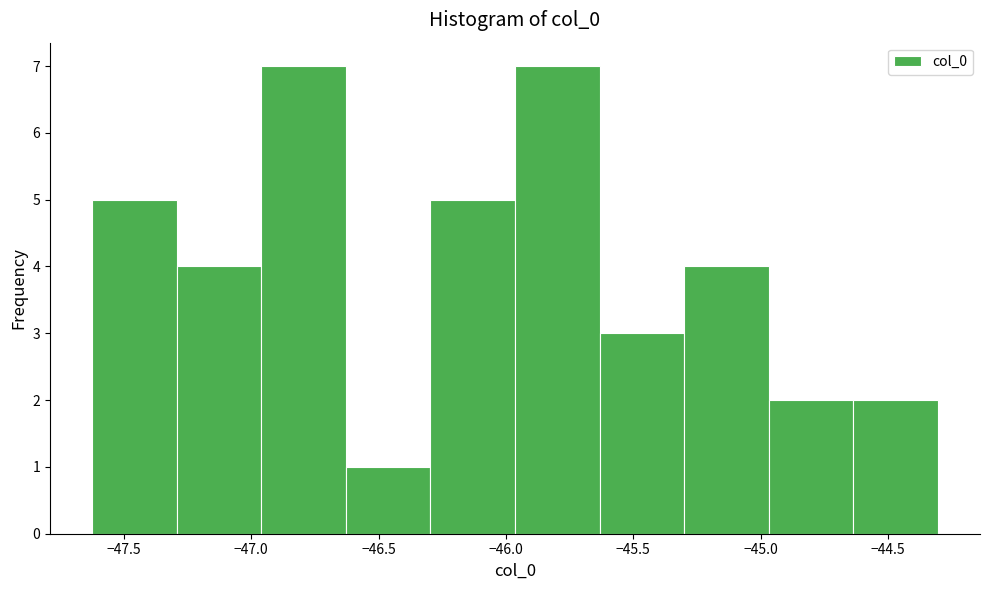

Reading left to right, list every bar in this chart as the range it spans on the x-axis followed by its height. Neither the bar edges nor the heights are printed on the chart, so give them approximately, as read against the axes.

-47.60 to -47.30: 5
-47.30 to -46.95: 4
-46.95 to -46.65: 7
-46.65 to -46.30: 1
-46.30 to -45.95: 5
-45.95 to -45.65: 7
-45.65 to -45.30: 3
-45.30 to -44.95: 4
-44.95 to -44.65: 2
-44.65 to -44.30: 2